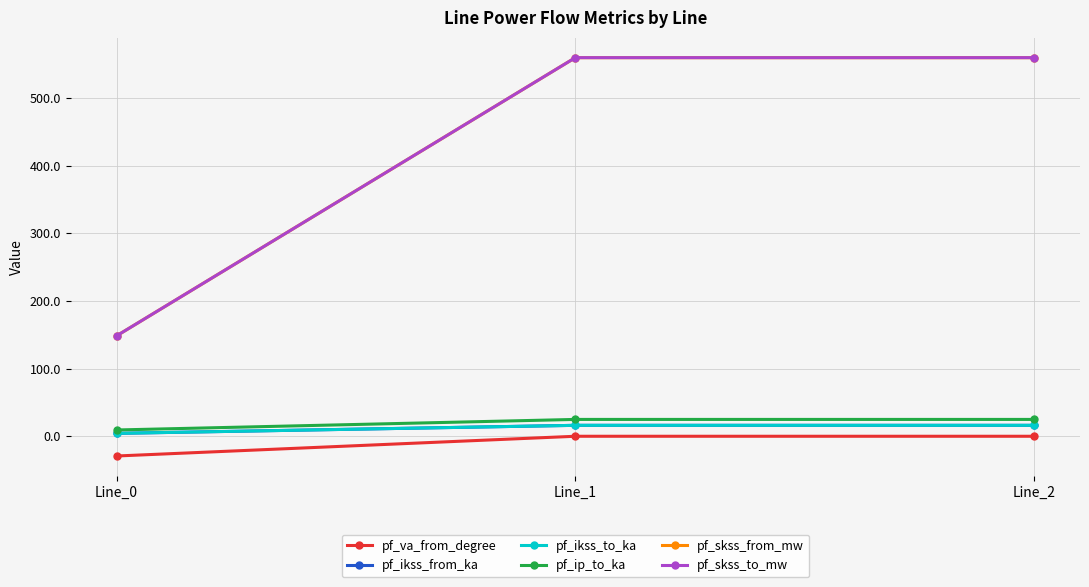

Does the chart have visible grid lines?

Yes